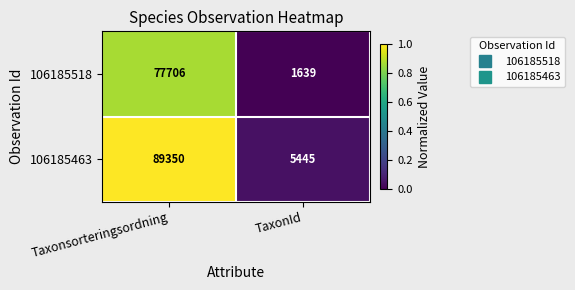

What is the sum of all 106185518 values?

79345